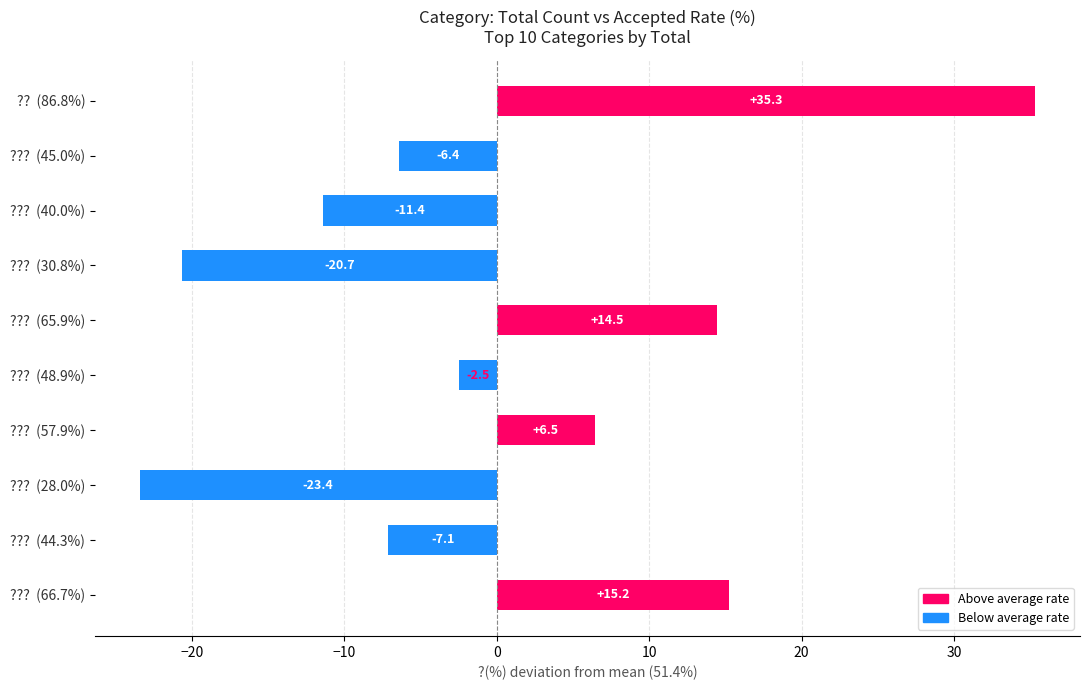

Reading top to bottom, list all the values displayed in this chart.

??  (86.8%)=35.3	???  (45.0%)=-6.4	???  (40.0%)=-11.4	???  (30.8%)=-20.7	???  (65.9%)=14.5	???  (48.9%)=-2.5	???  (57.9%)=6.5	???  (28.0%)=-23.4	???  (44.3%)=-7.1	???  (66.7%)=15.2